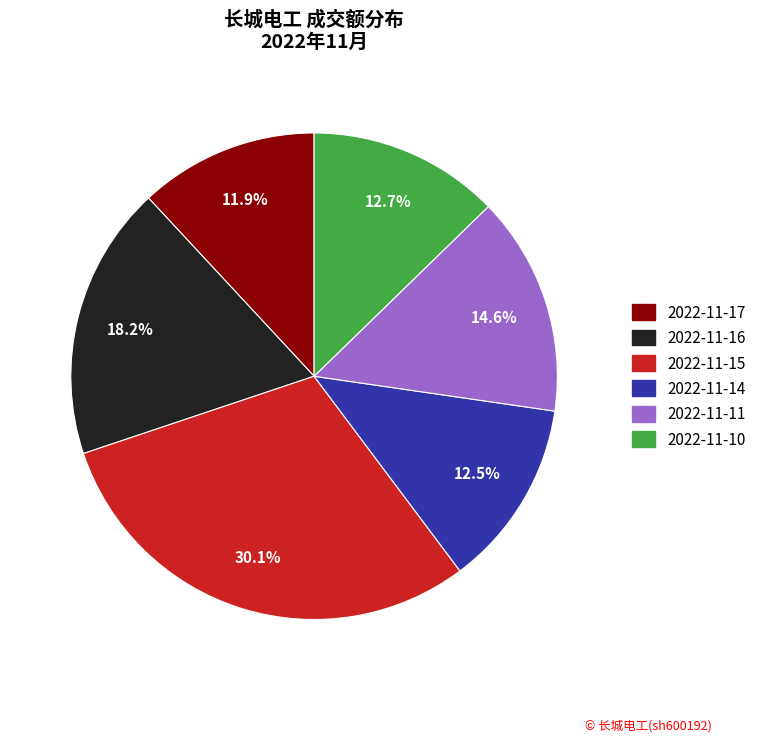

How many segments does this pie chart have?

6